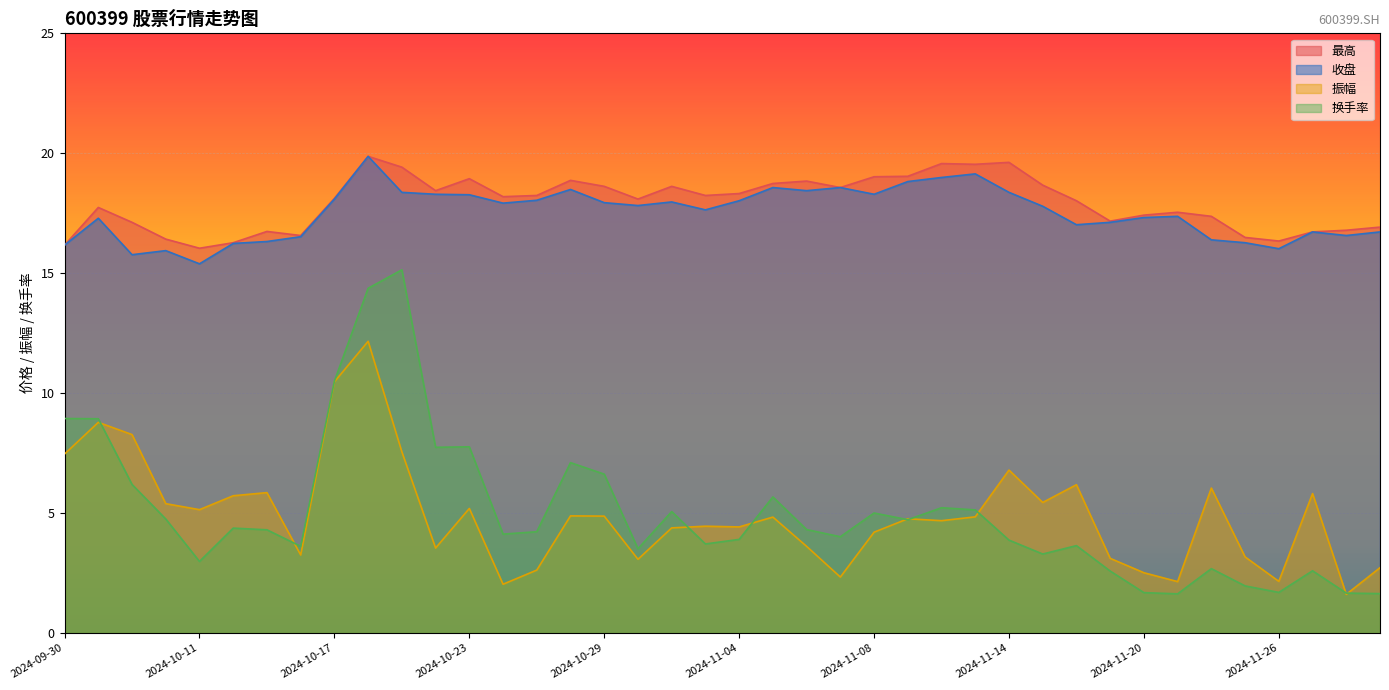

Which series has the widest spread of values?

换手率